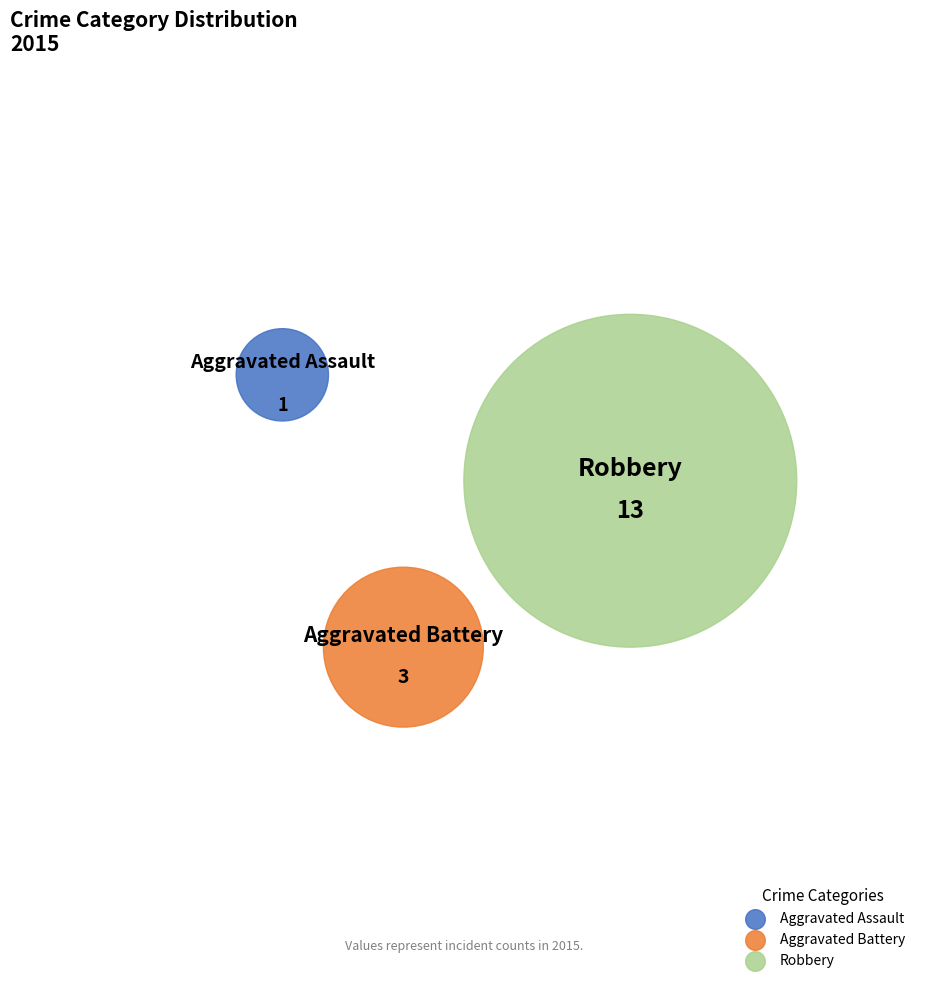

To the nearest percent, what percentage of the pie is Robbery?

76%